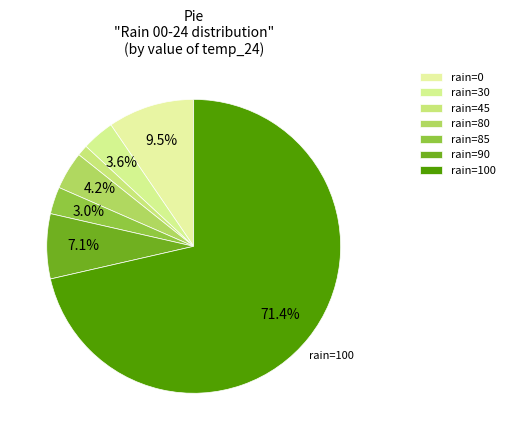

How many slices are in this pie chart?

7